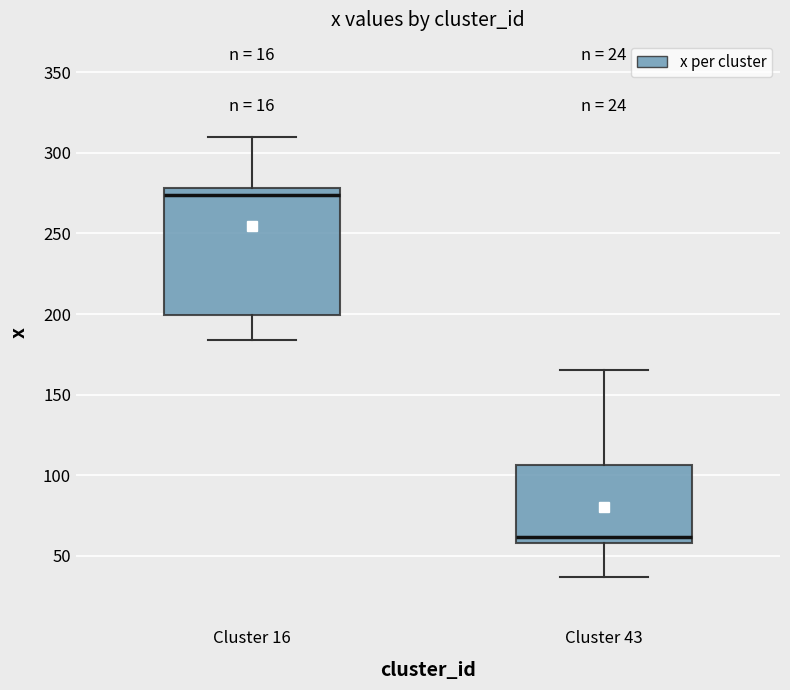

Which box has the highest median line?

Cluster 16